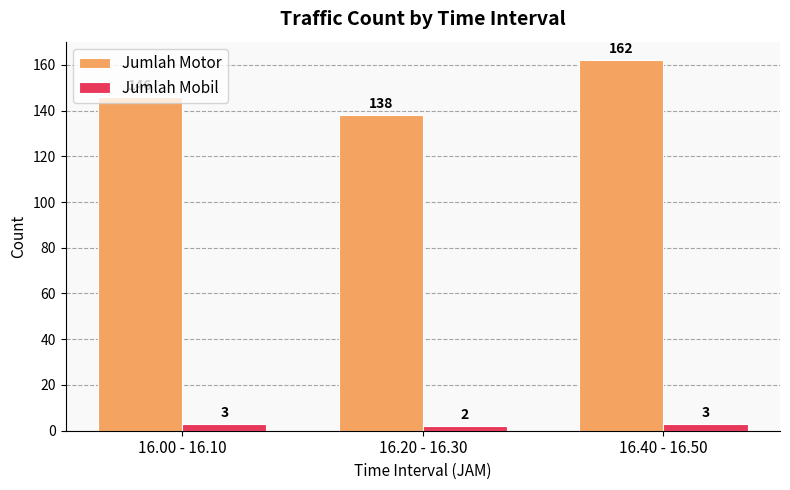

The Jumlah Mobil series shows 2 at 16.20 - 16.30. True or false?

True